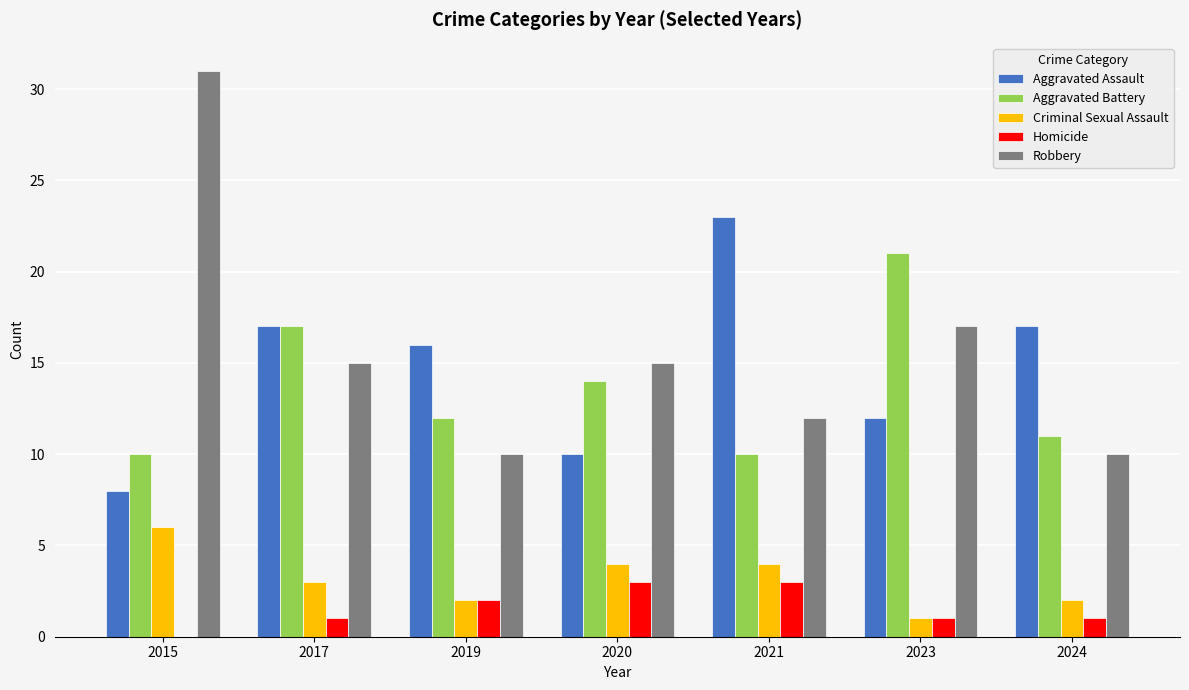

Which series changed the most between 2015 and 2019?

Robbery